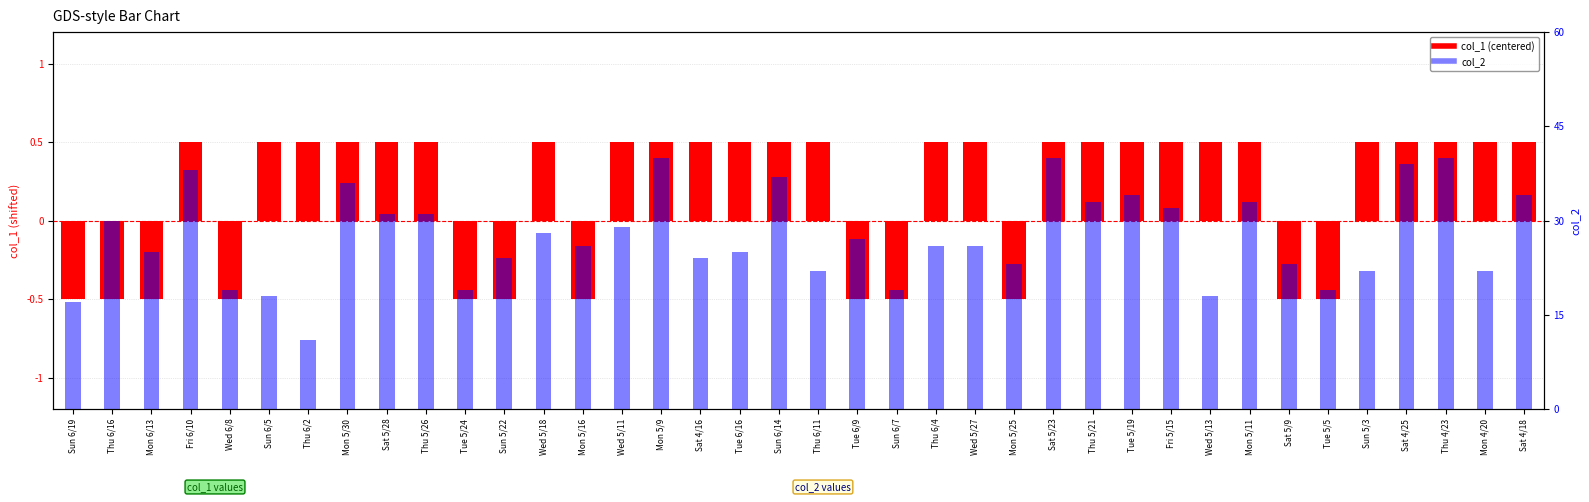

Where does the col_1 (centered) series first go above 0?

Fri 6/10